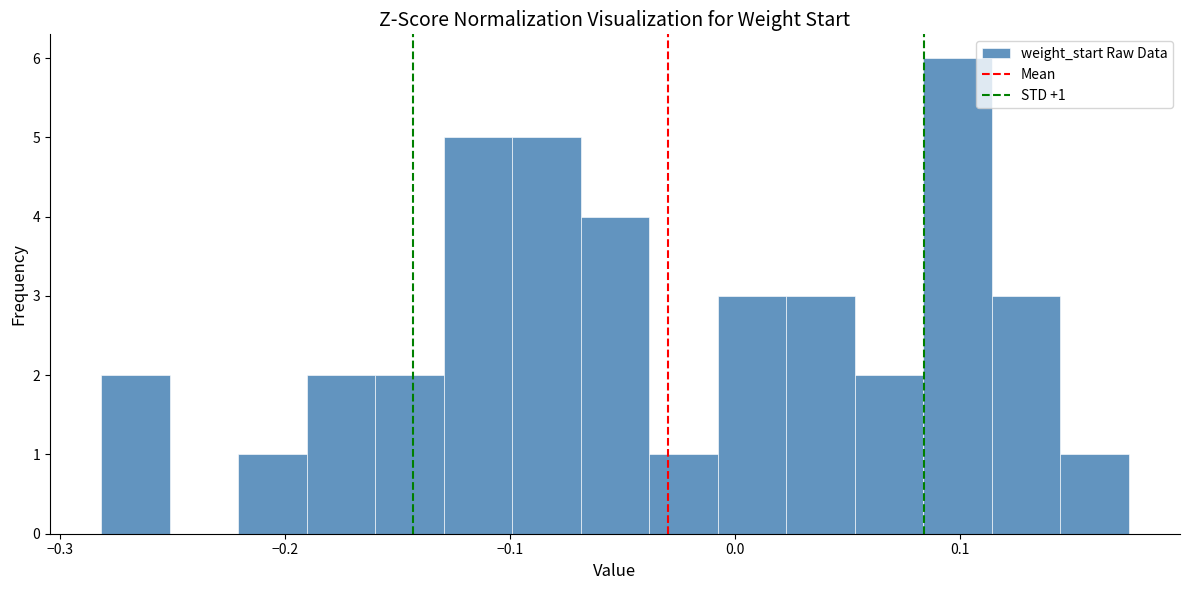

Around what value on the x-axis is the tallest bar? Give the approximate position of its centre, as read against the axis.

0.10